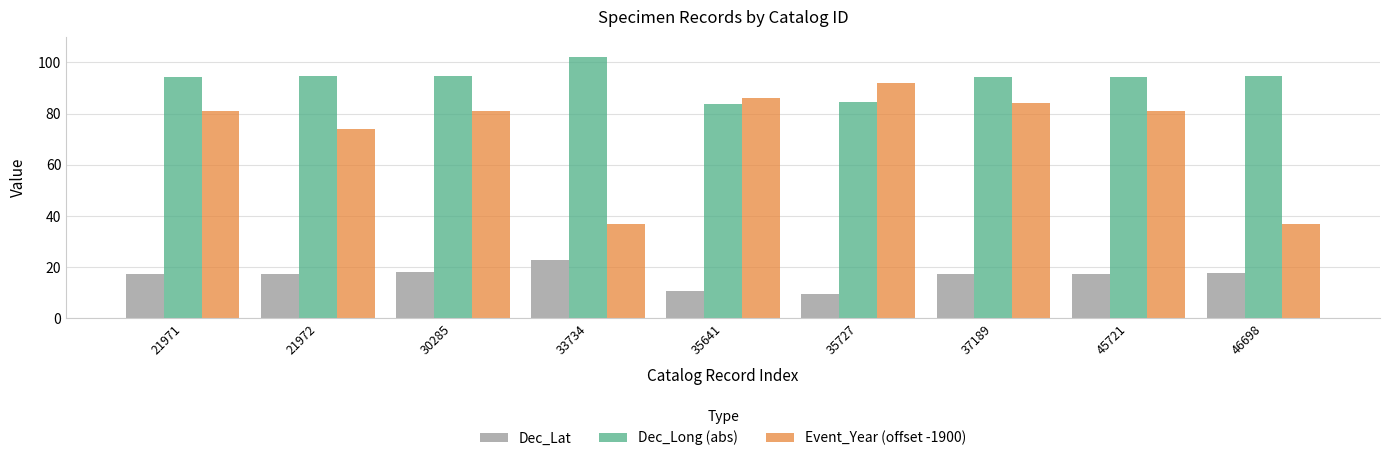

Is it true that Event_Year (offset -1900) equals 81.0 at 21971?

True